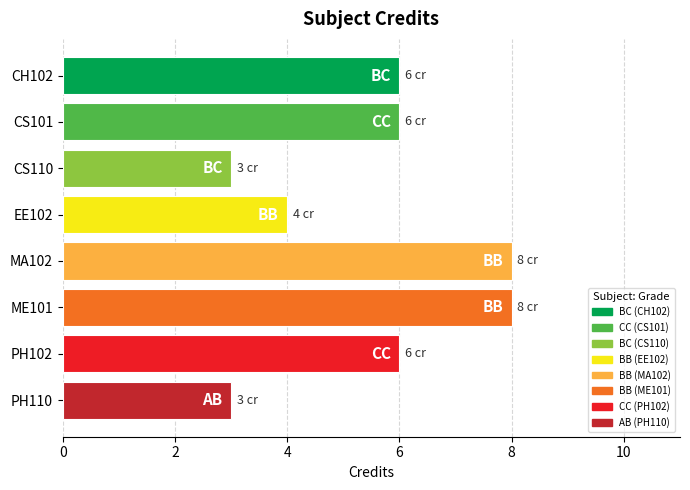

The chart shows a value of 3 at PH110. True or false?

True